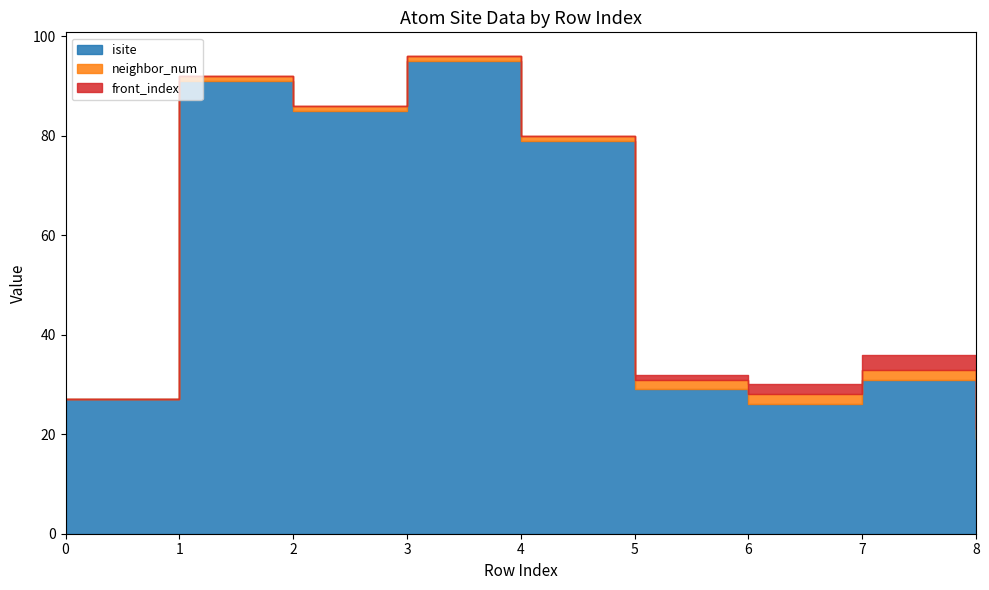

What is the value of the isite point at the 7th from the left?

26